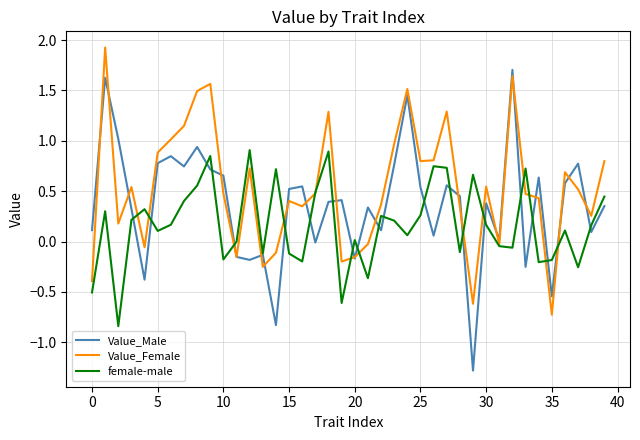

What is the difference between the maximum and minimum values in the Value_Female series?

2.7